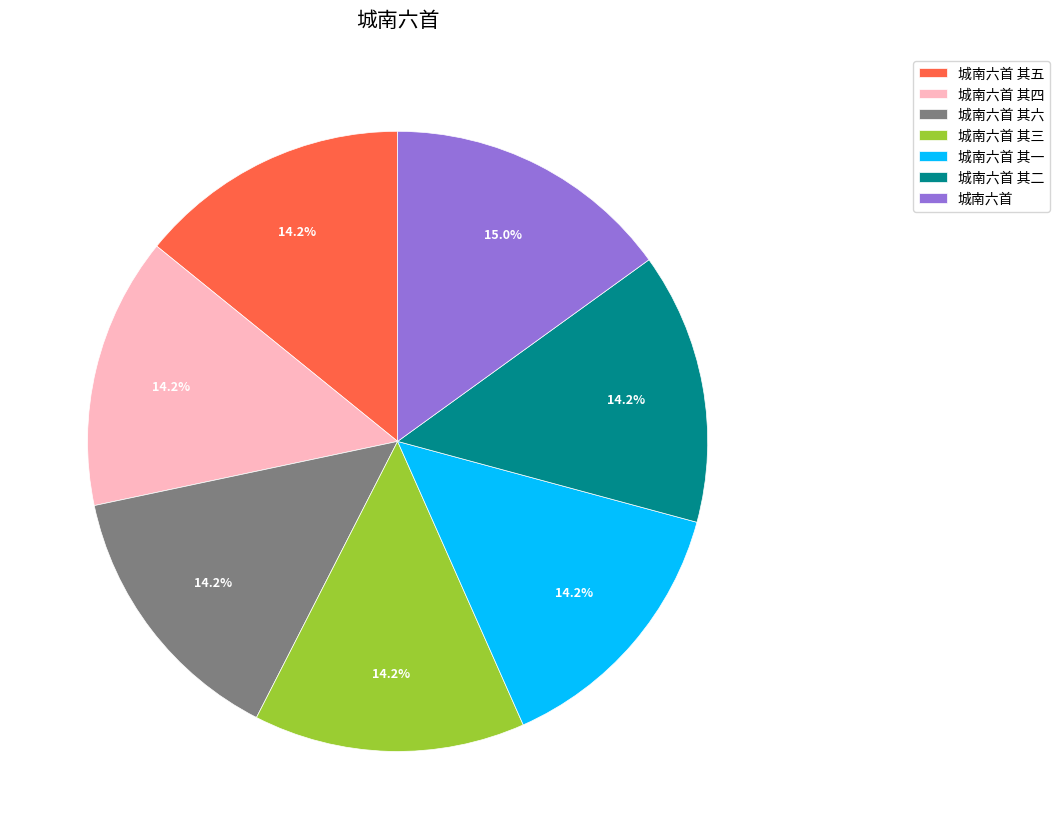

Does any single category account for the majority?

No